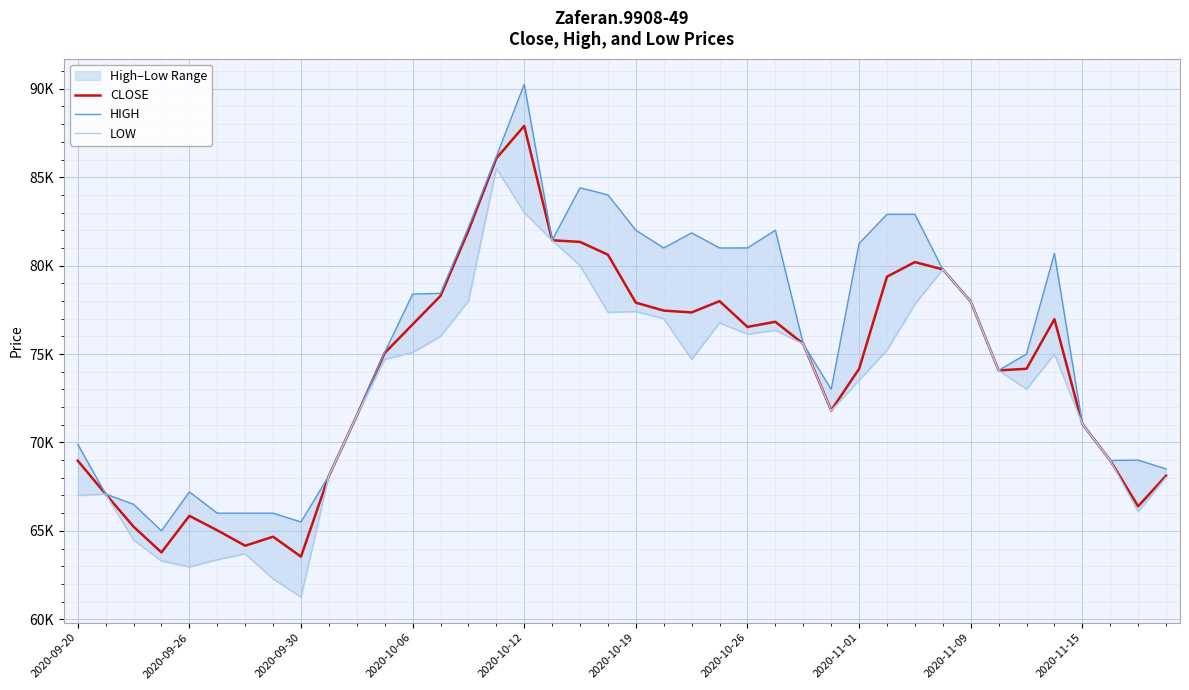

Where is LOW nearest to the value 73378?

2020-11-01